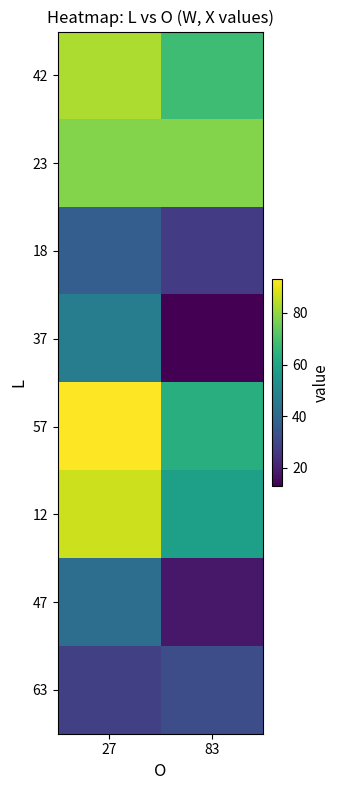

Reading right to left, what are all the values shown in this chart?

42: 83=68	27=83
23: 83=78	27=78
18: 83=27	27=37
37: 83=13	27=47
57: 83=63	27=93
12: 83=58	27=87
47: 83=18	27=42
63: 83=32	27=28